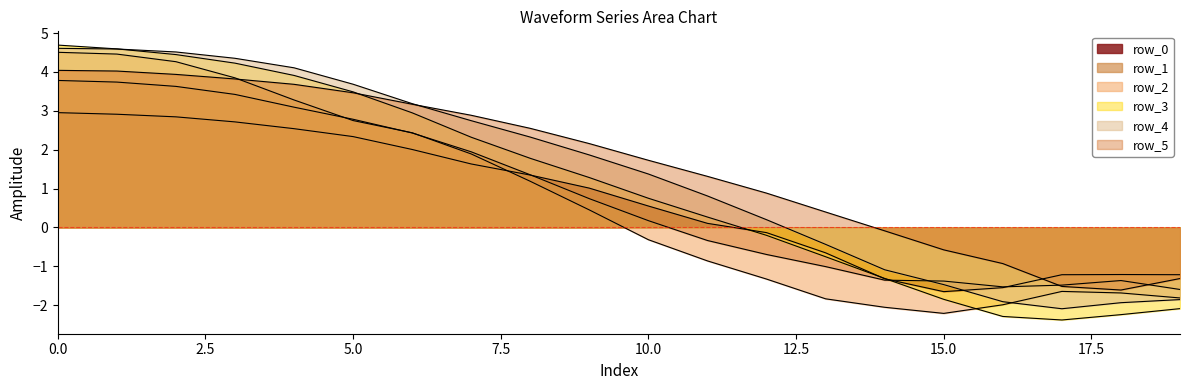

Does the chart display data point markers on the line(s)?

No